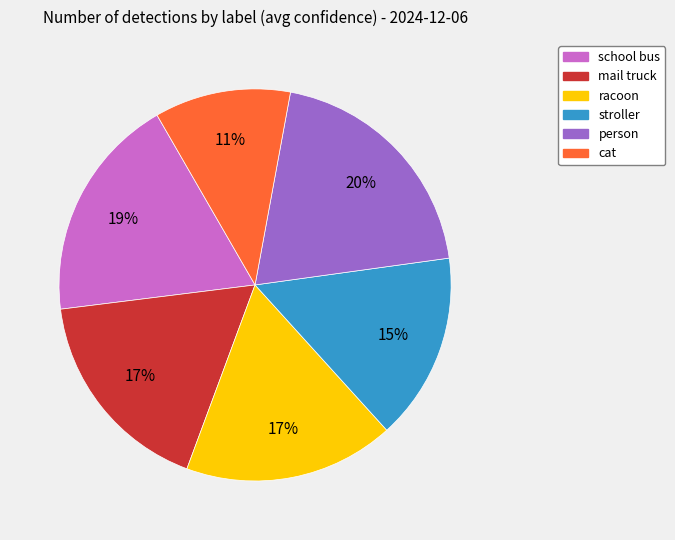

To the nearest percent, what portion does racoon represent?

17%